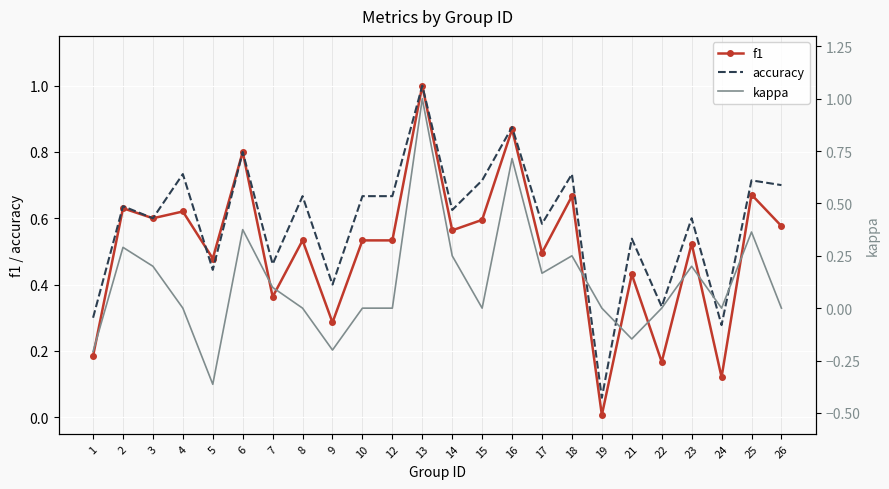

True or false: f1 has a value of 0.0 at 19.

False